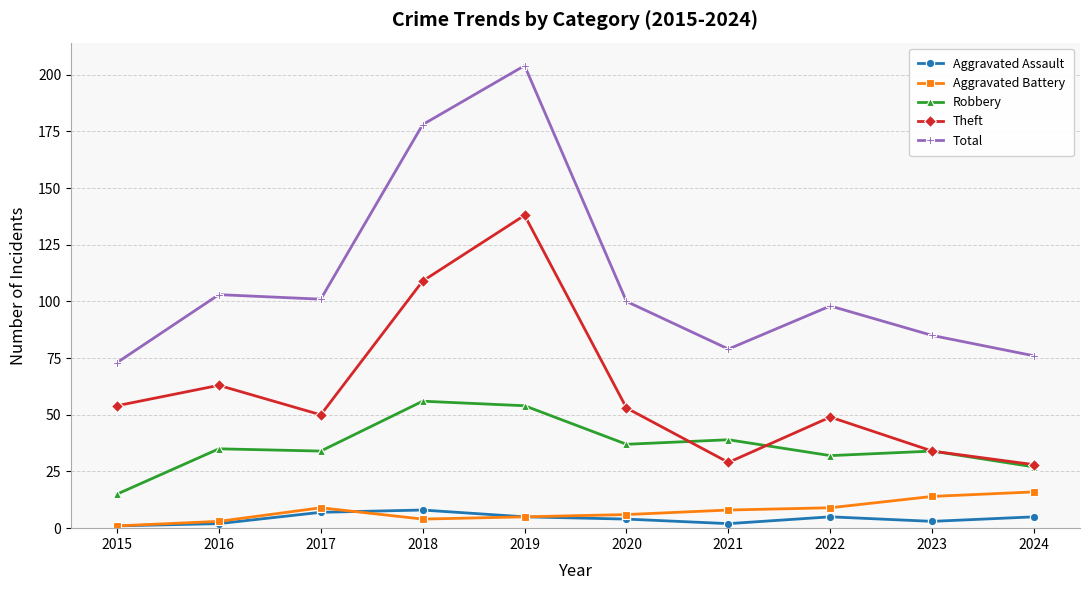

At 2020, list the series in order from smallest to largest.

Aggravated Assault, Aggravated Battery, Robbery, Theft, Total